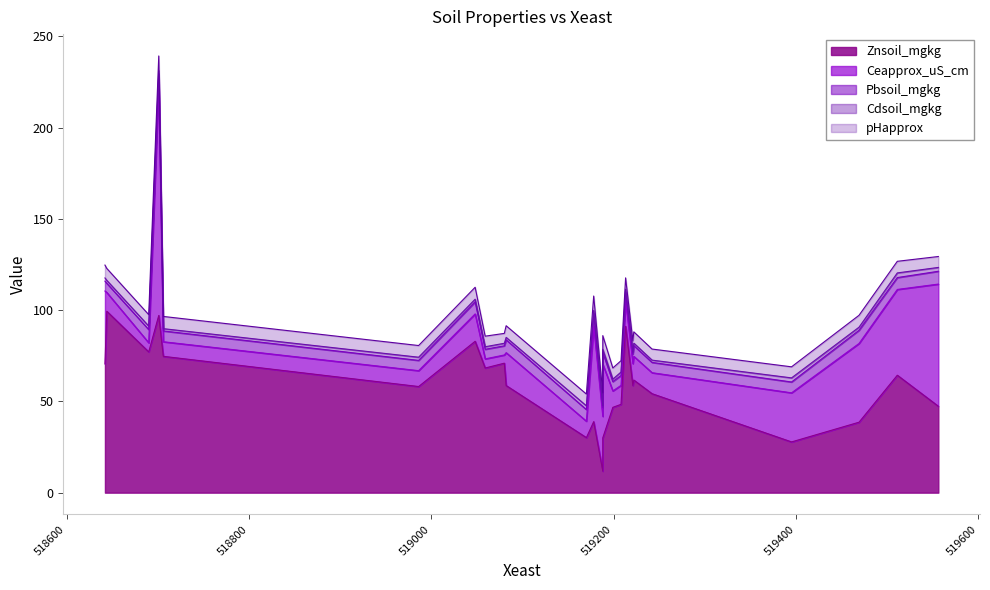

Reading left to right, extract all data points from this chart.

Znsoil_mgkg: 70.5	99.4	77.1	97.1	74.7	58.1	83.0	68.3	71.0	58.7	30.1	38.9	11.8	30.1	46.8	48.4	91.2	58.7	61.7	54.2	27.8	38.6	64.3	47.4
Ceapprox_uS_cm: 39.9	10.3	5.0	126.7	8.0	8.7	15.0	5.0	4.5	18.0	9.0	52.2	30.0	40.3	9.0	10.4	14.0	12.0	13.0	11.5	26.9	43.1	47.0	66.9
Pbsoil_mgkg: 5.4	5.0	7.2	5.8	5.9	5.6	6.6	5.3	5.0	7.0	6.4	7.2	4.8	6.4	5.1	5.4	4.7	5.2	5.9	5.6	5.9	7.2	6.5	7.0
Cdsoil_mgkg: 1.8	1.6	1.9	1.7	1.2	1.8	1.5	1.4	1.4	1.4	2.0	1.5	1.1	1.9	1.4	1.9	1.6	1.1	1.4	1.2	2.2	1.7	2.5	2.1
pHapprox: 7.1	6.5	6.3	8.0	6.7	6.4	6.5	5.8	5.4	6.4	6.5	7.9	7.0	7.5	6.1	6.2	6.3	6.2	6.2	6.1	6.1	6.5	6.4	6.0